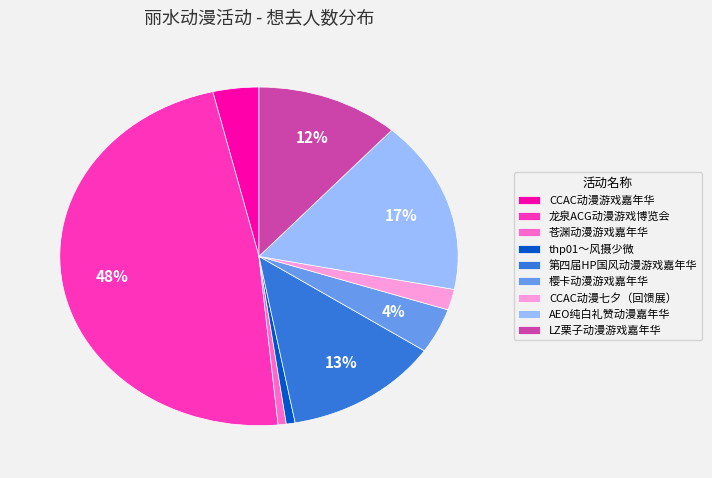

Is AEO纯白礼赞动漫嘉年华 the majority of the pie?

No